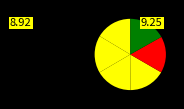

Count the number of slices in the pie.

6